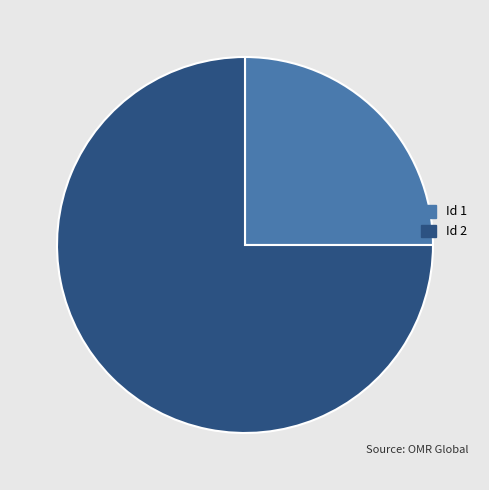

What is the smallest slice in the pie chart?

Id 1